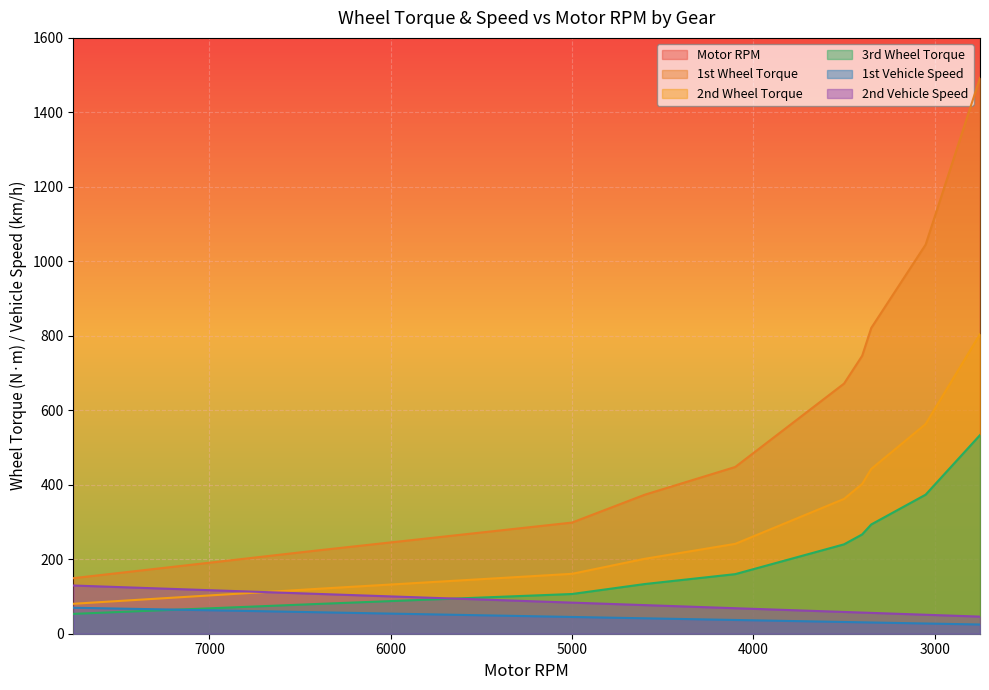

What is the total value across all series at 2900?

5380.4